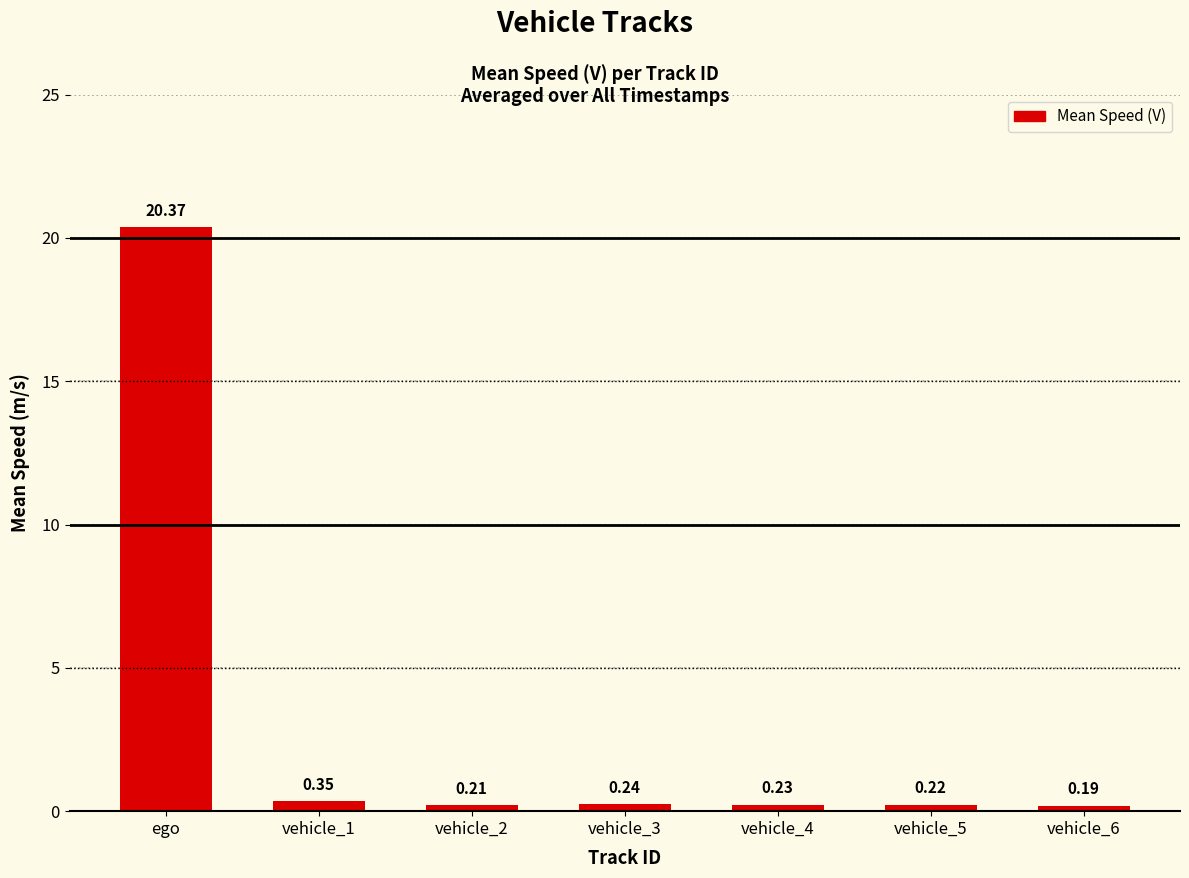

Between ego and vehicle_6, which is larger?

ego